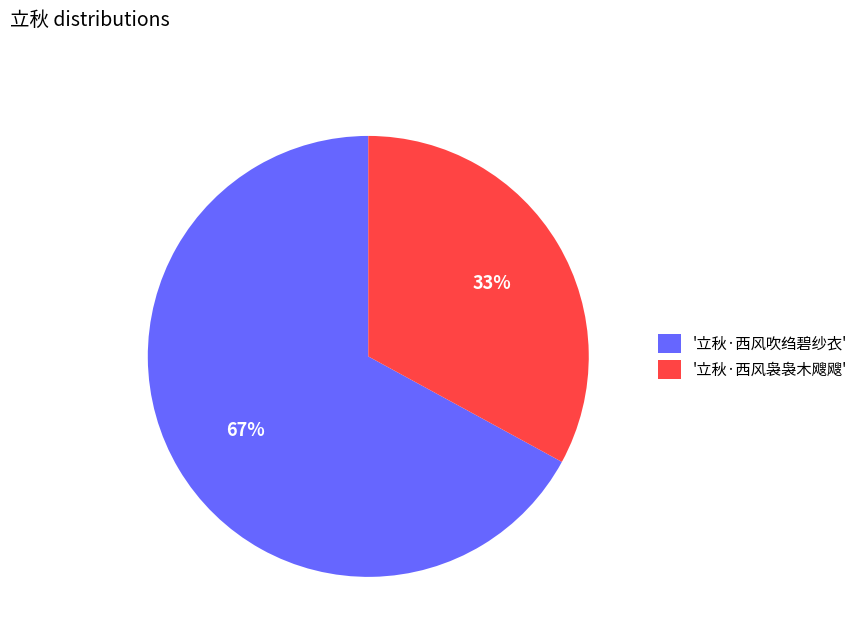

How many slices are in this pie chart?

2